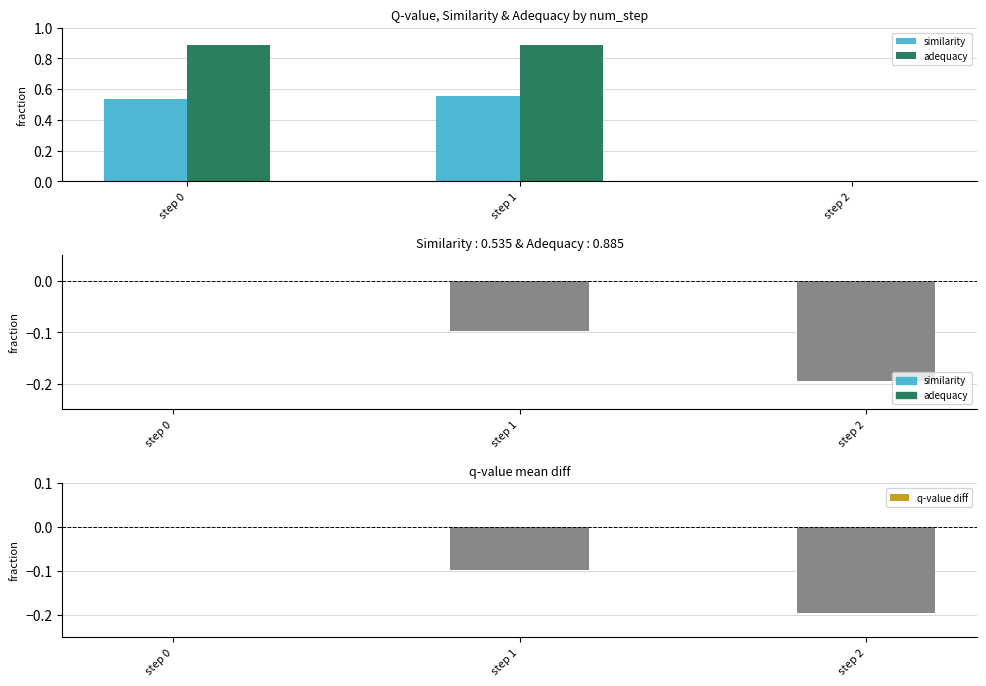

Between step 0 and step 1, which is larger?

step 1